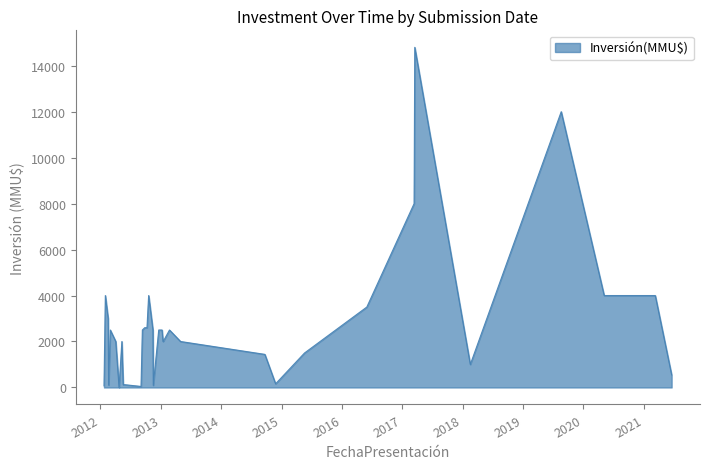

Which label corresponds to the largest value in the chart?

2017-03-17